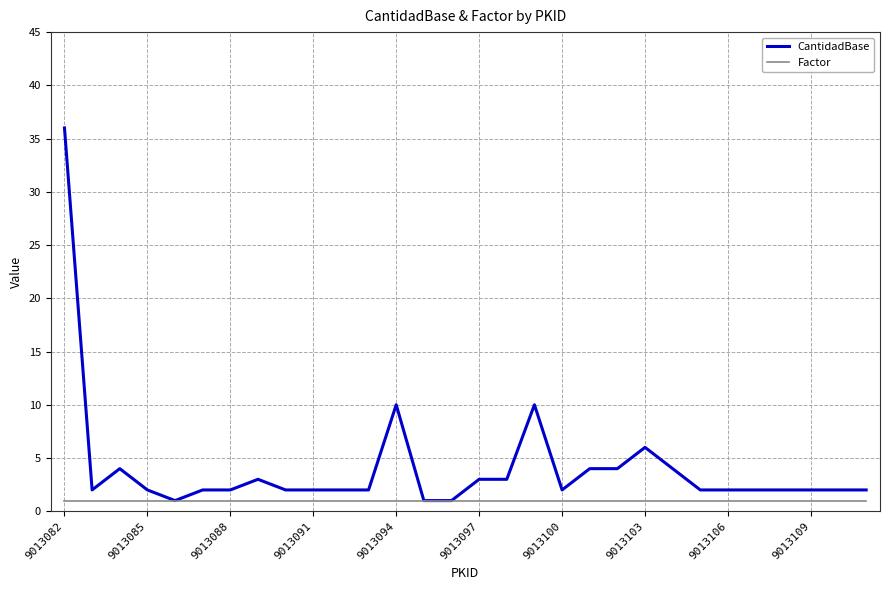

How many lines are shown in the chart?

2